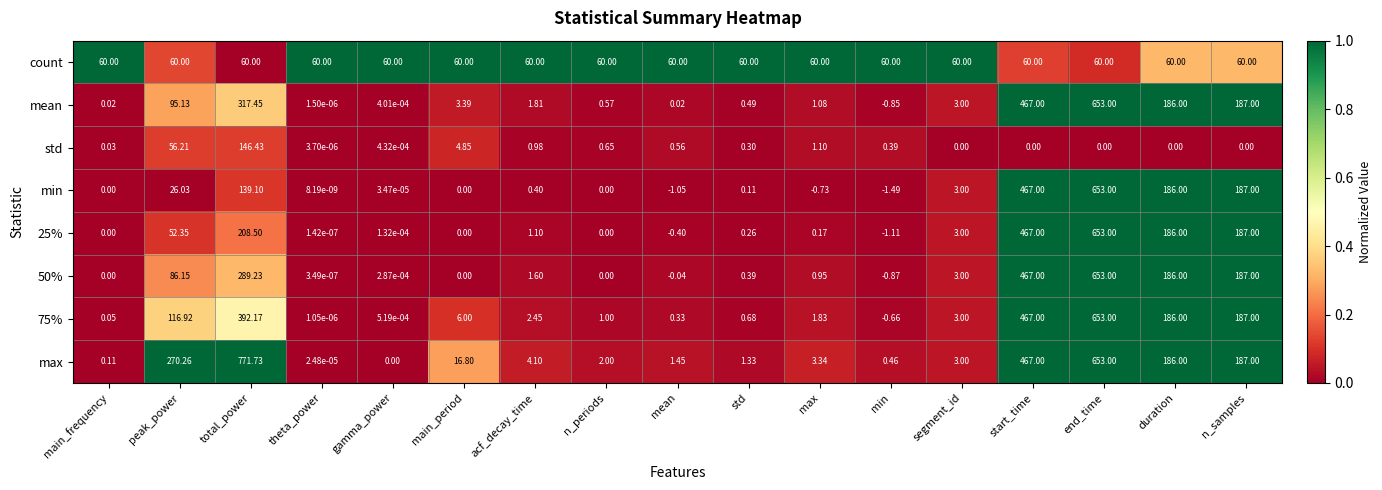

At which category does the chart reach its peak across all series?

total_power